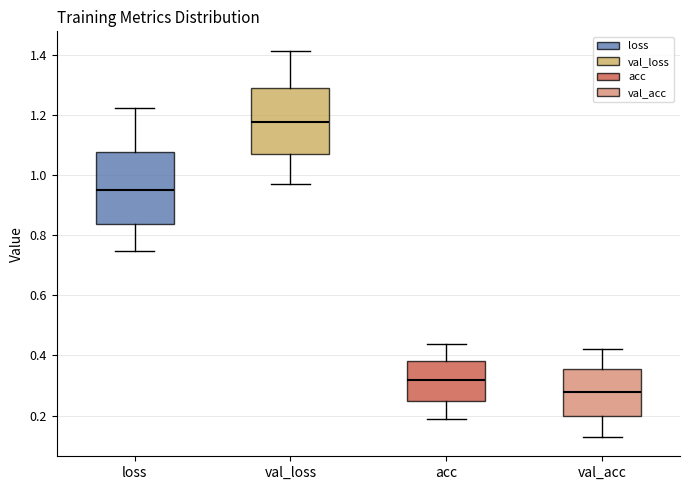

Reading left to right, read every box against the y-axis: the position of its median line, the range the box covers, and the ends of its whiskers. The values are not printed on the chart, so give them approximately, as read against the axis.

loss: median 0.94, box 0.84 to 1.08, whiskers 0.74 to 1.22
val_loss: median 1.18, box 1.08 to 1.30, whiskers 0.96 to 1.42
acc: median 0.32, box 0.24 to 0.38, whiskers 0.18 to 0.44
val_acc: median 0.28, box 0.20 to 0.36, whiskers 0.12 to 0.42